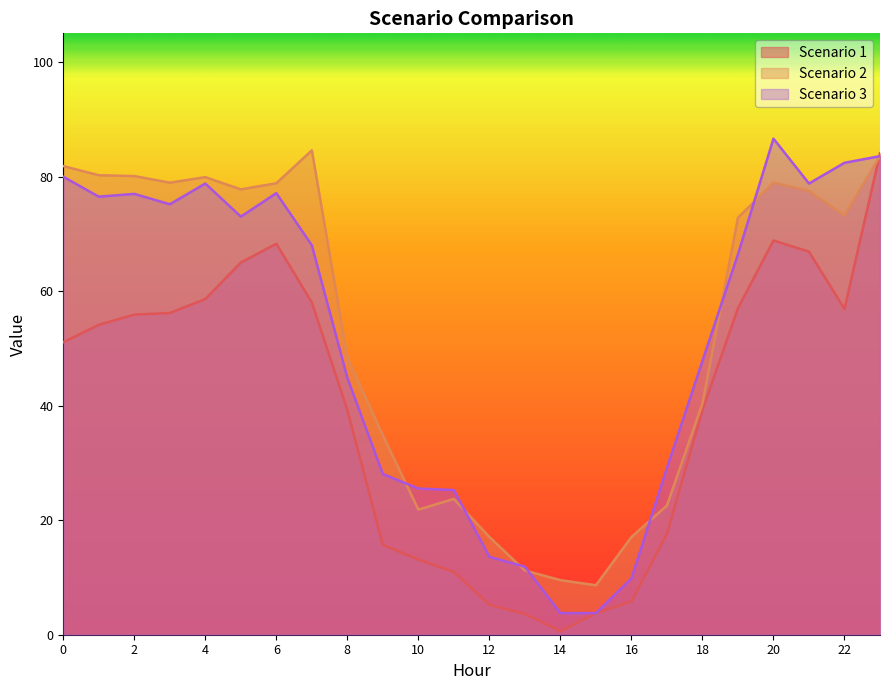

What value does the Scenario 2 series have at 11?

23.7